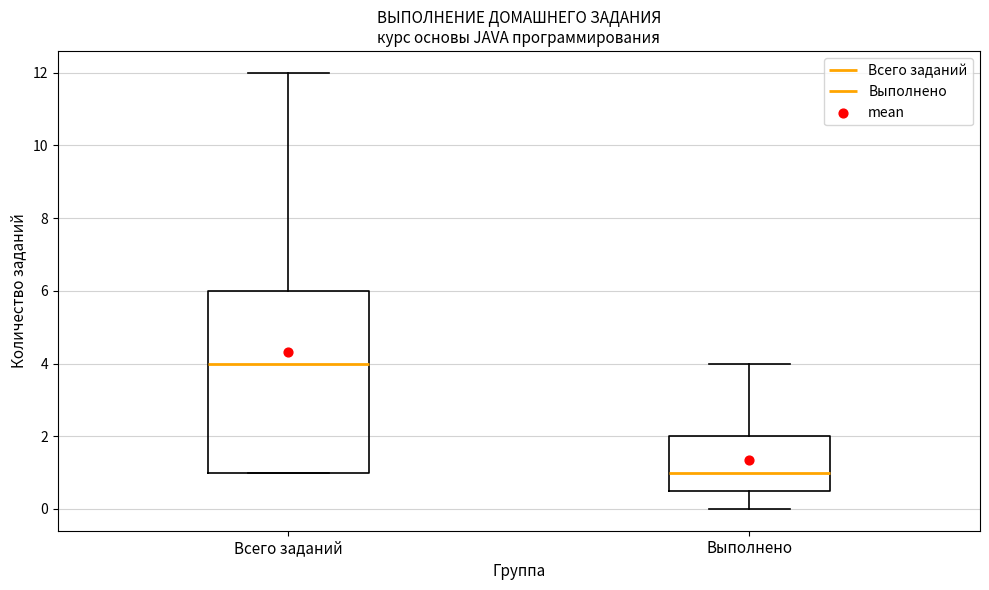

Reading left to right, transcribe this box plot: for each box, give where its median line is, the range the box spans, and where its two whiskers end, as read against the y-axis. The values are not printed on the chart, so give them approximately, as read against the axis.

Всего заданий: median 4.0, box 1.0 to 6.0, whiskers 1.0 to 12.0
Выполнено: median 1.0, box 0.6 to 2.0, whiskers 0.0 to 4.0